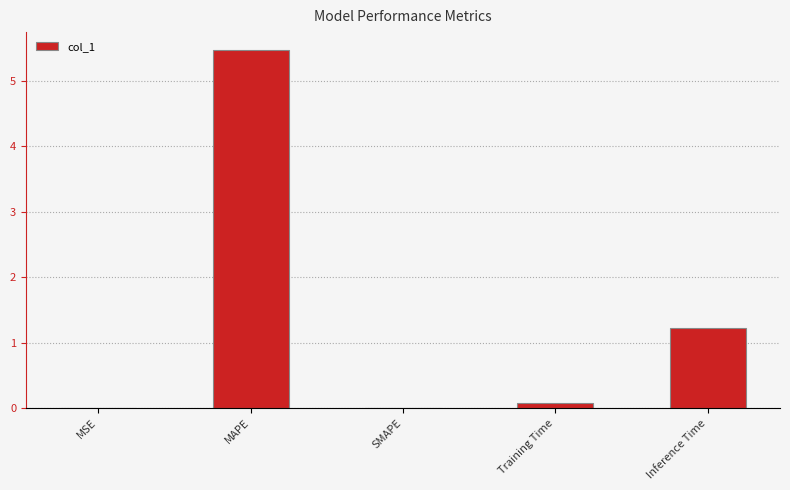

At which label is the value closest to 2?

Inference Time